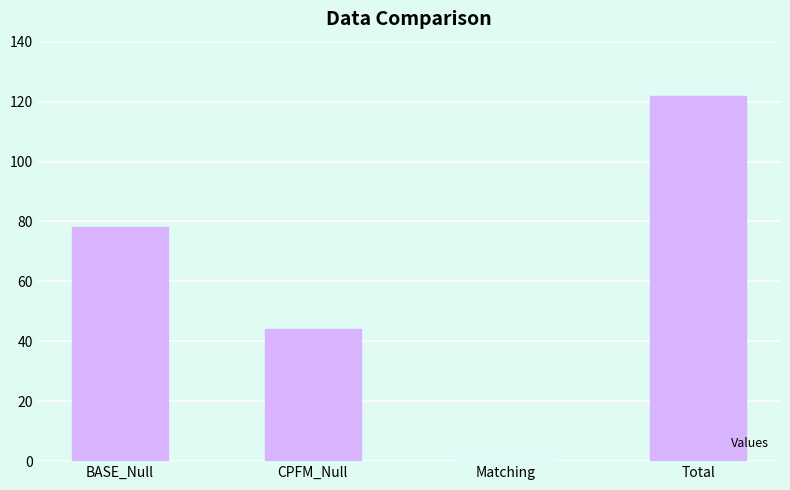

The value at Matching is 0. True or false?

True